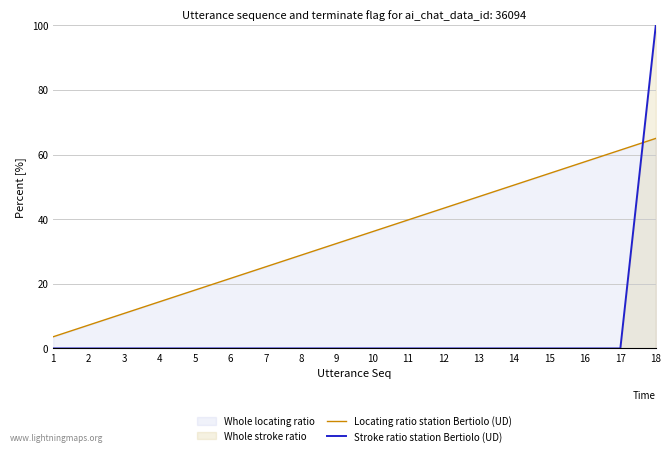

The Stroke ratio station Bertiolo (UD) series shows 41.5 at 8. True or false?

False